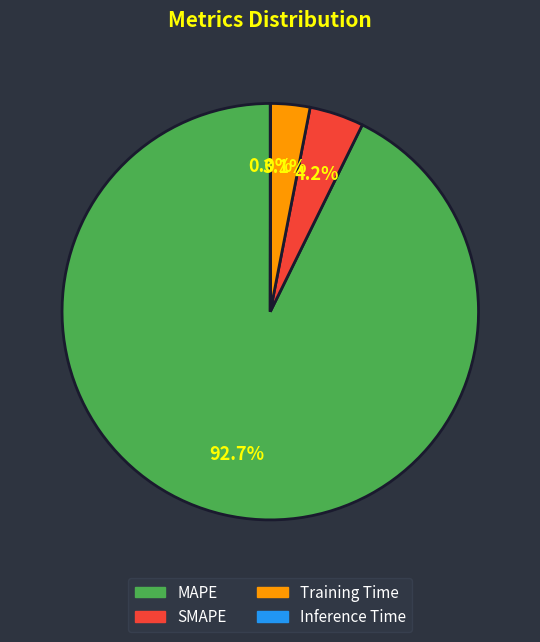

Which category has the biggest portion of the pie?

MAPE